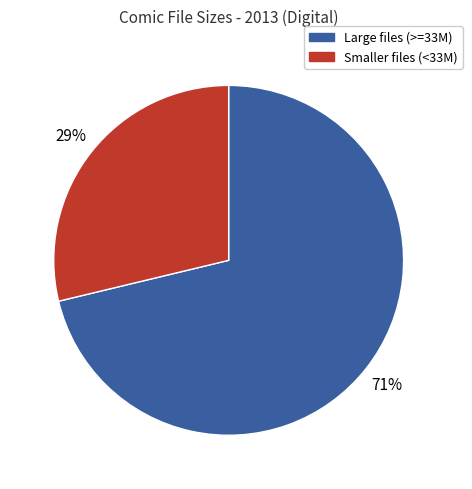

How many slices are in this pie chart?

2